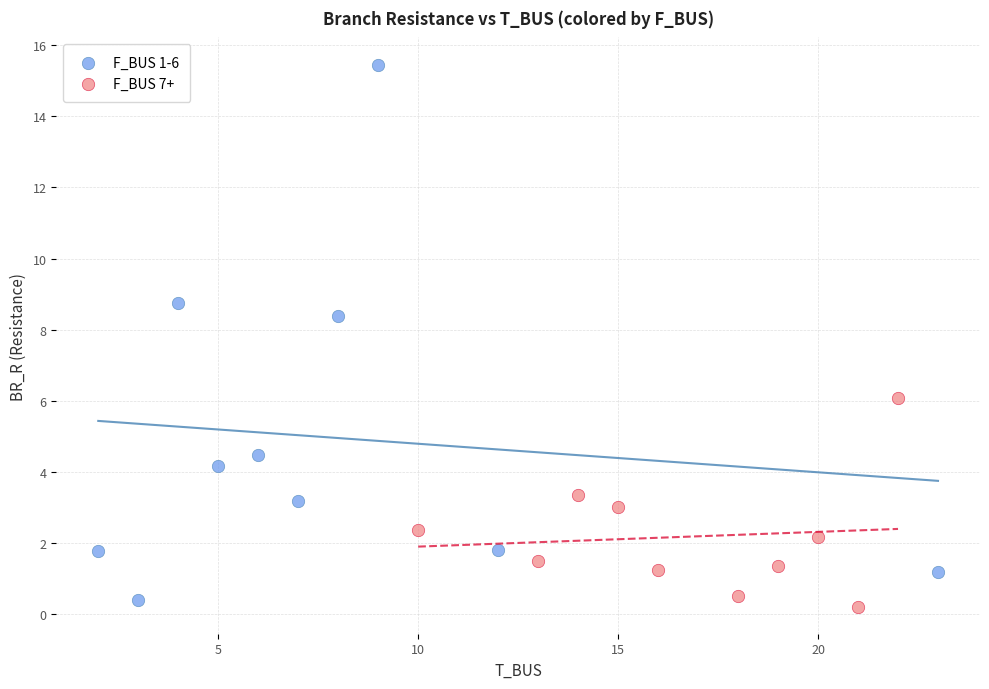

Which series has the widest spread of Y values?

F_BUS 1-6